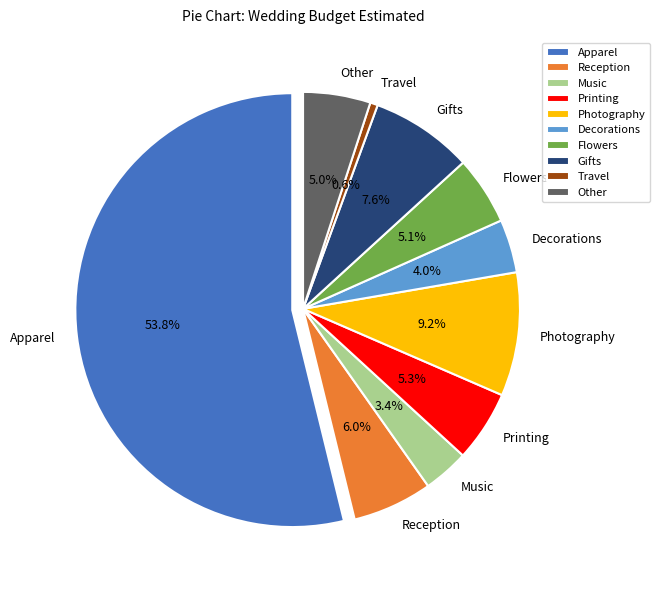

Which category has the biggest portion of the pie?

Apparel